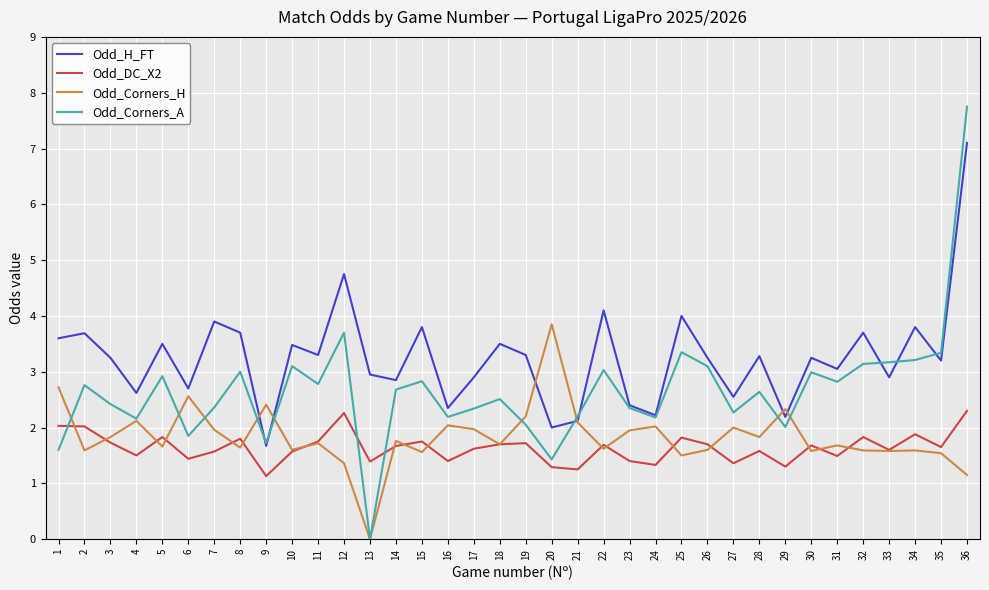

True or false: Odd_Corners_A has a value of 4.5 at 11.

False